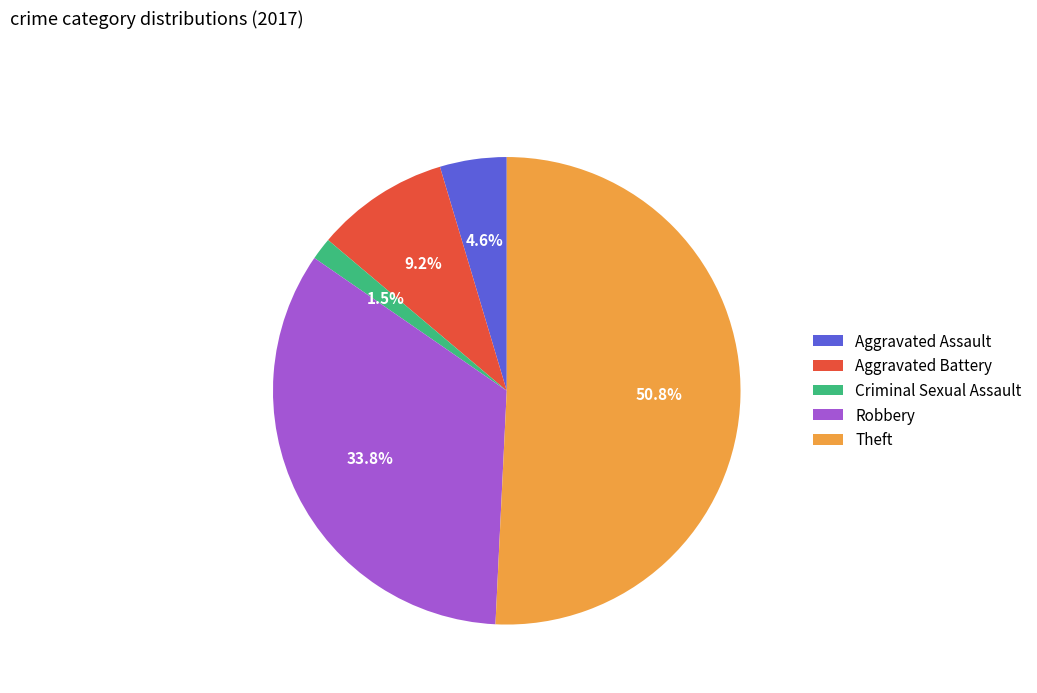

To the nearest percent, what percentage of the pie is Aggravated Assault?

5%